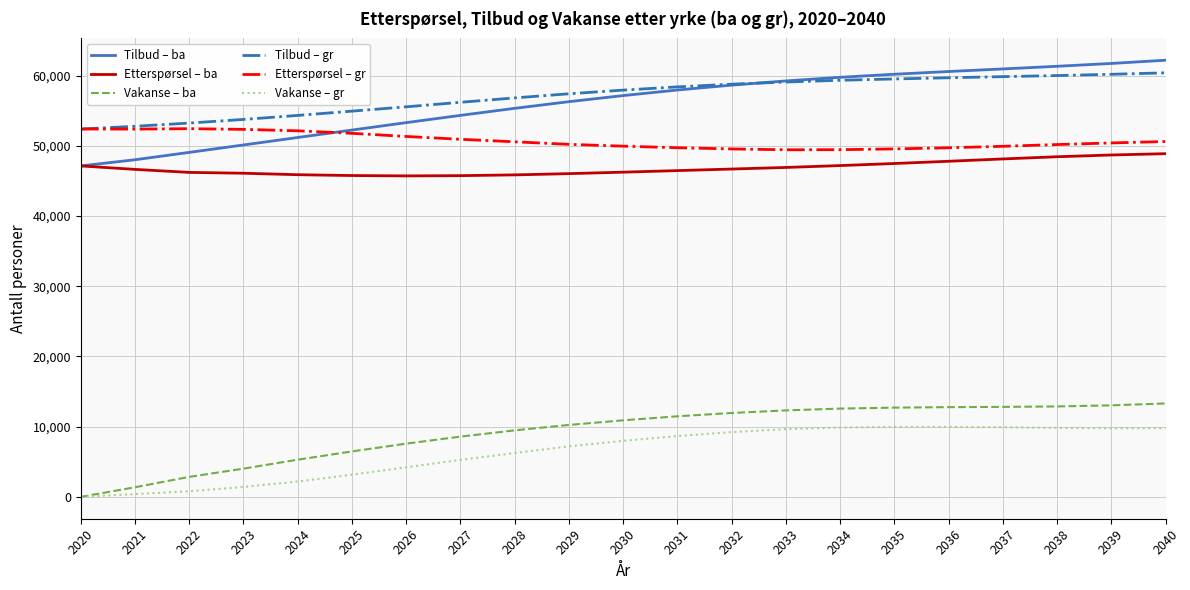

Does the chart have visible grid lines?

Yes